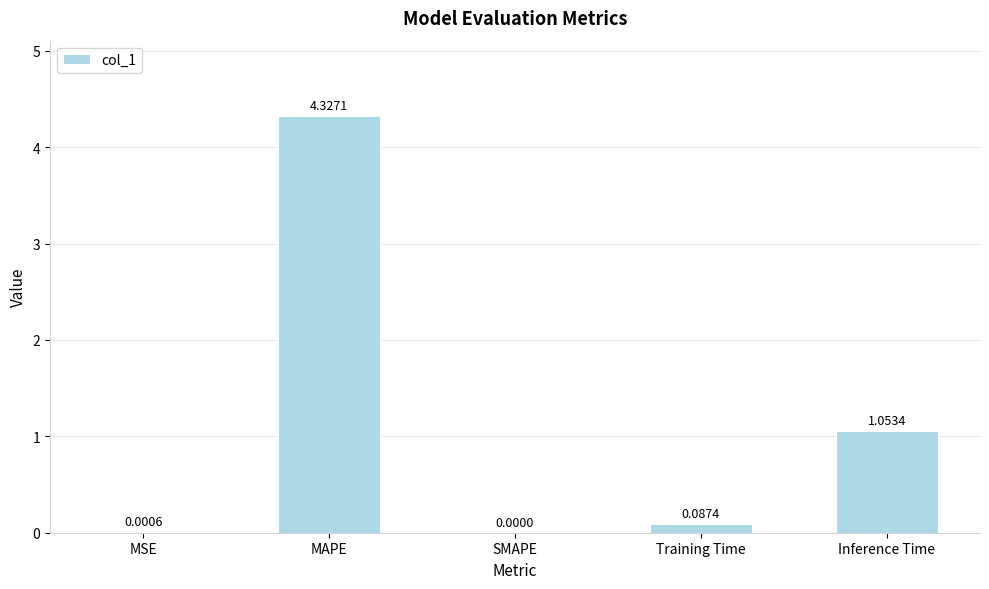

Are the bars grouped side by side (vs. stacked)?

No